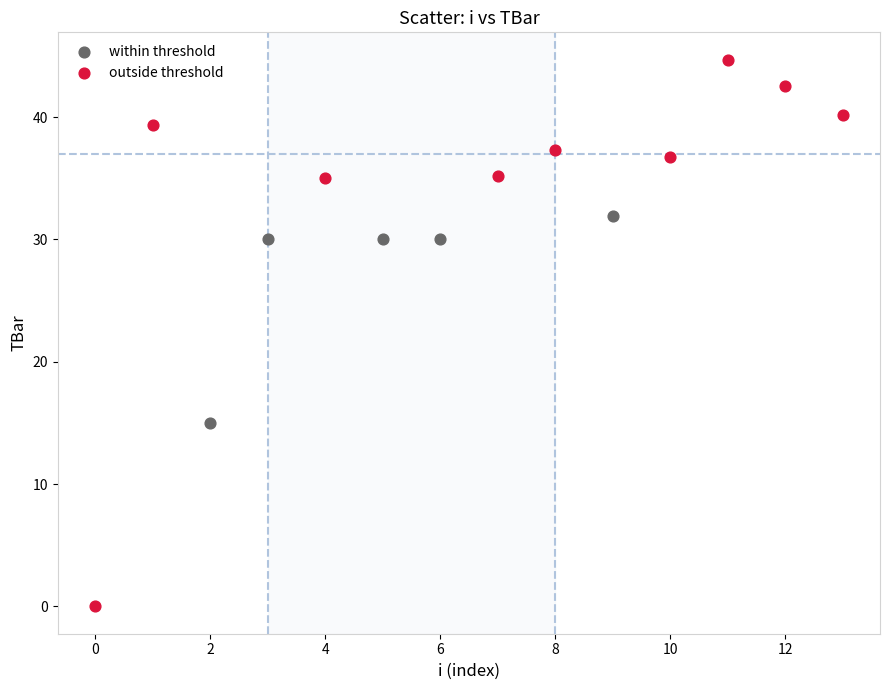

What are all the series names shown in the legend?

within threshold, outside threshold